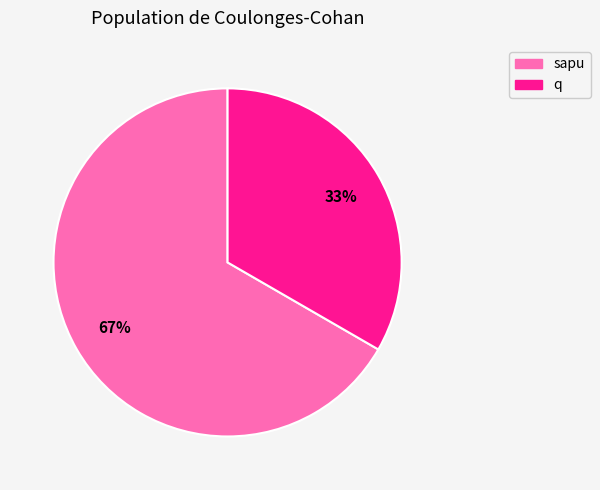

What percentage is the sapu slice, to the nearest percent?

67%